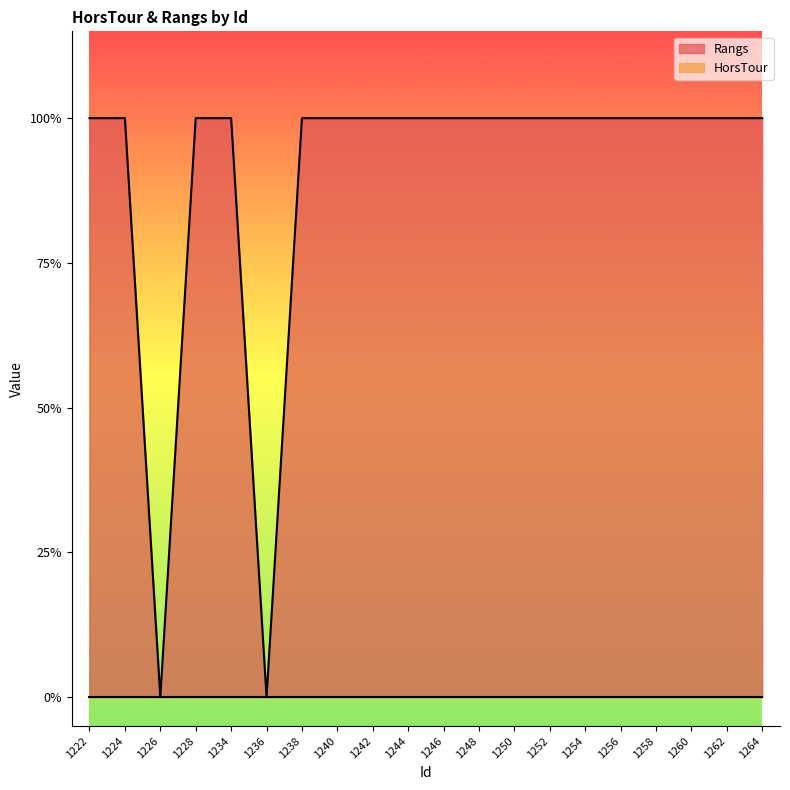

What is the difference between the second highest and minimum values?

1